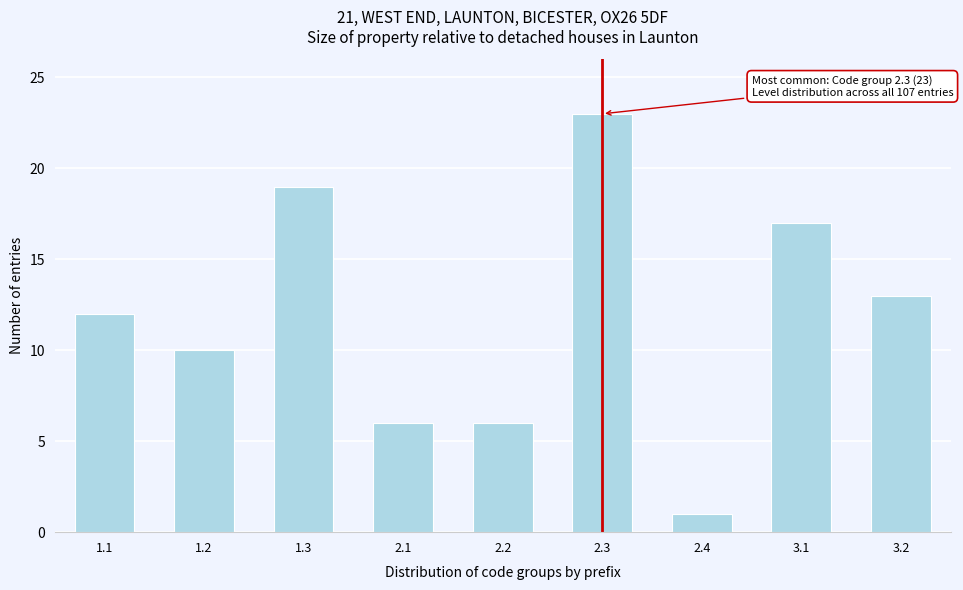

Reading left to right, what are all the values shown in this chart?

1.1=12	1.2=10	1.3=19	2.1=6	2.2=6	2.3=23	2.4=1	3.1=17	3.2=13